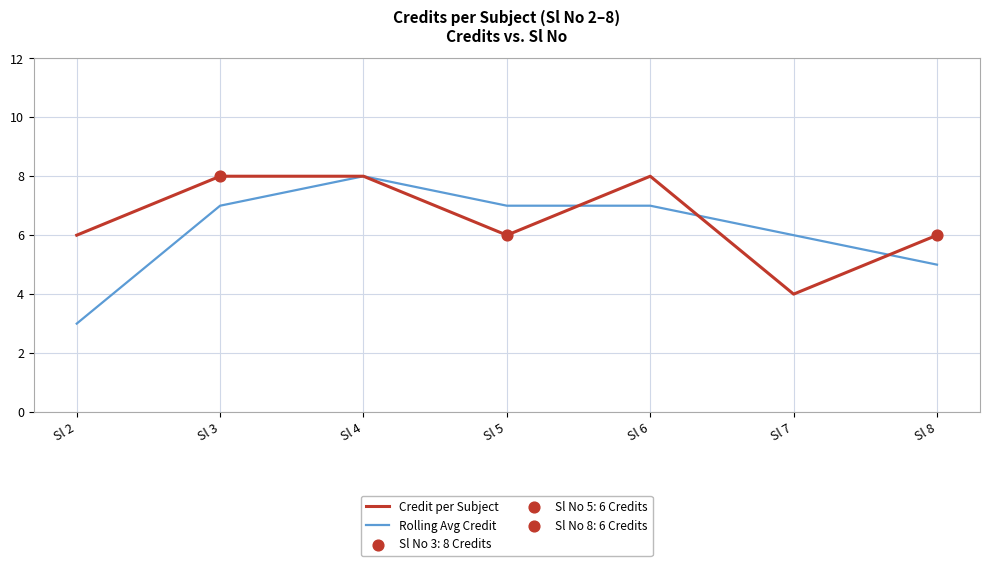

What is the total value across all series at Sl 3?

15